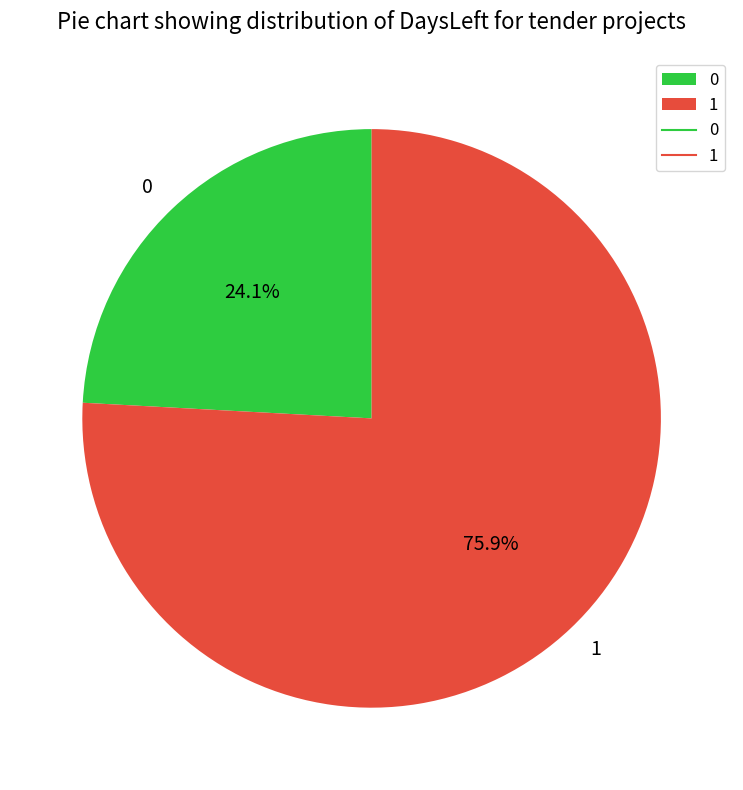

To the nearest percent, what percentage of the pie is 1?

76%